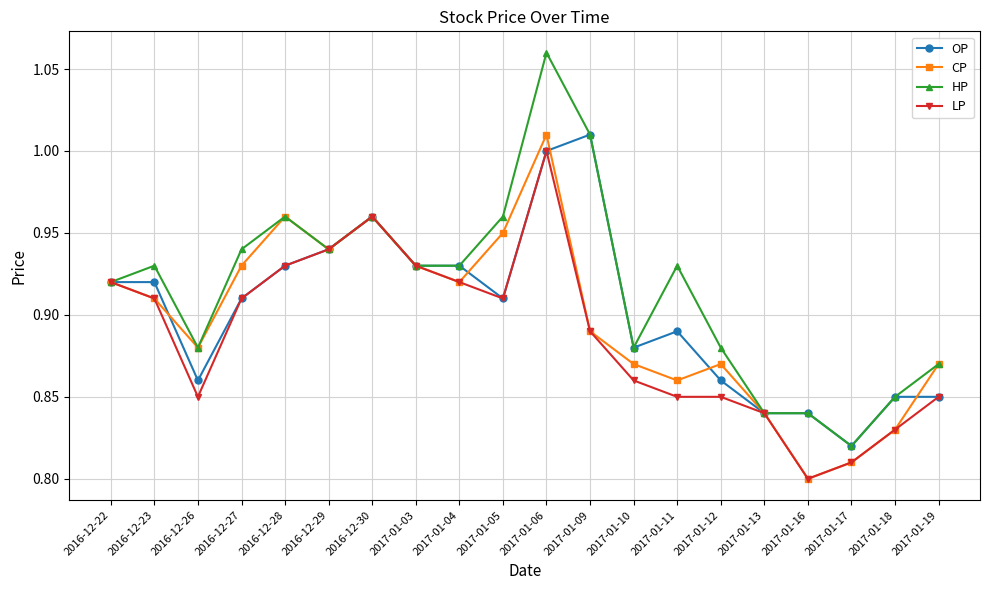

True or false: HP has a value of 0.4 at 2016-12-27.

False